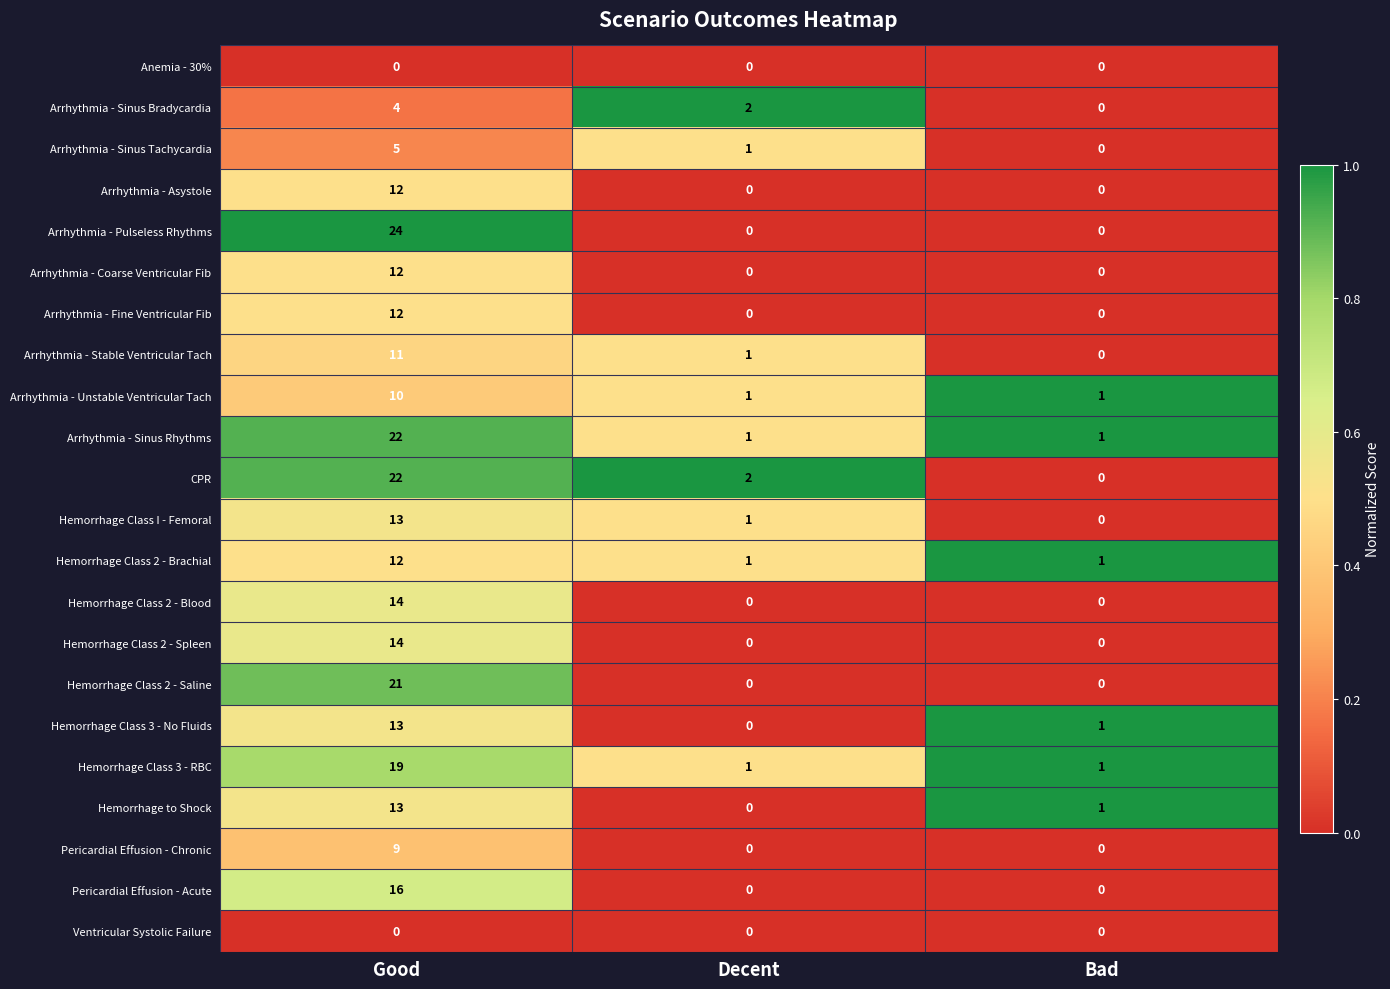

How many categories are shown in the chart?

3